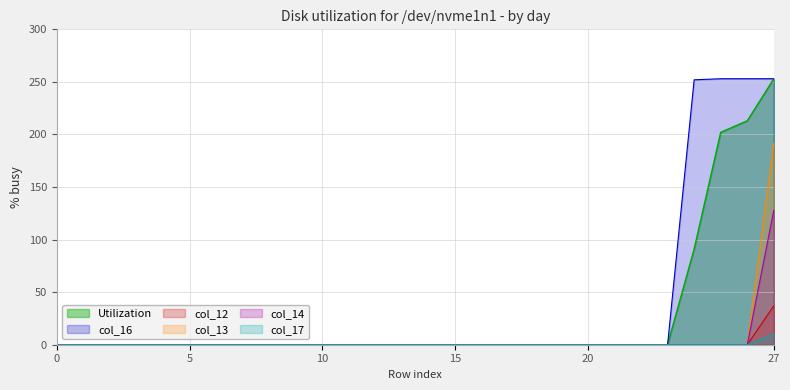

Which has a higher value, 22 or 4?

22